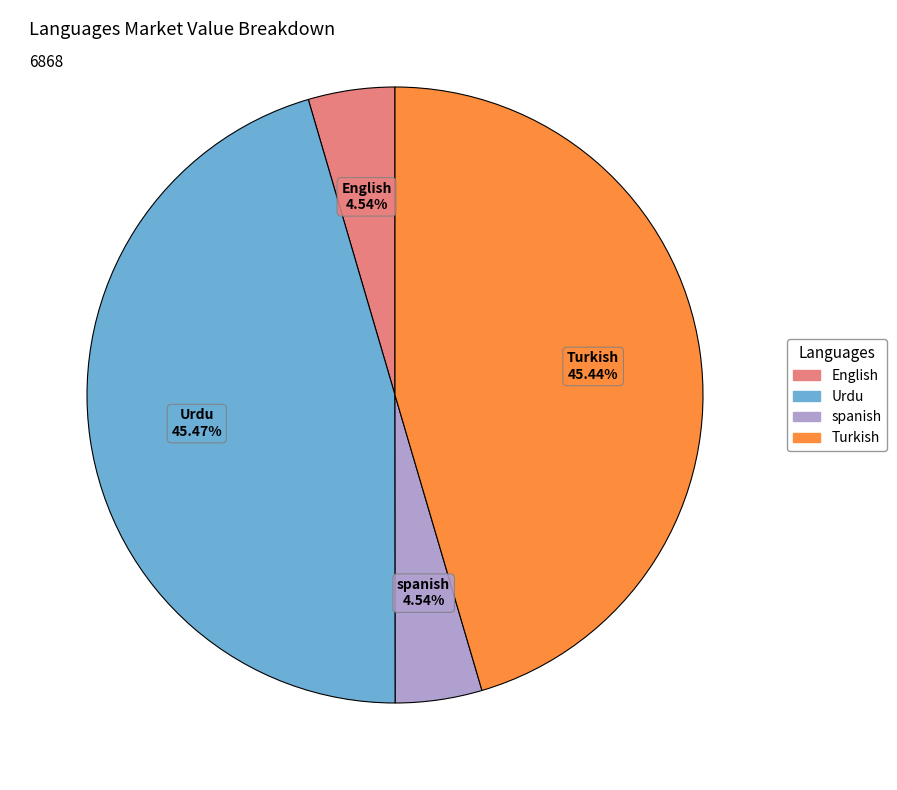

What is the ratio of the value at Turkish to the value at English?

10.0